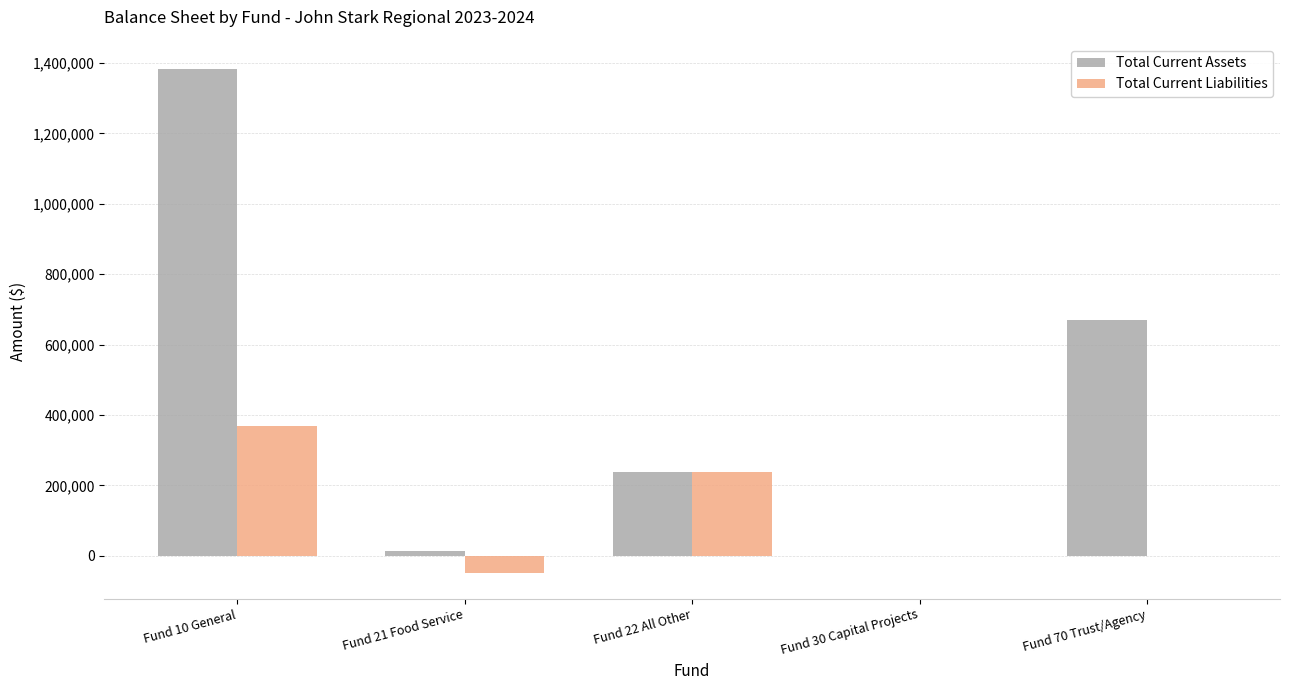

Reading left to right, extract all data points from this chart.

Total Current Assets: 1382653.8	12701.1	239279.8	0.0	670999.0
Total Current Liabilities: 368595.2	-49969.9	239018.8	0.0	0.0